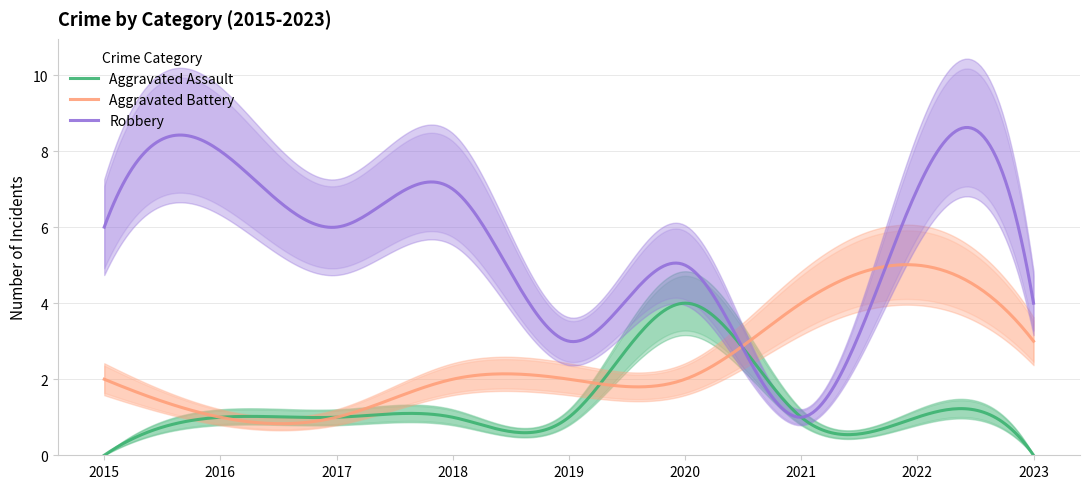

Which has a higher value, 2020 or 2019?

2020